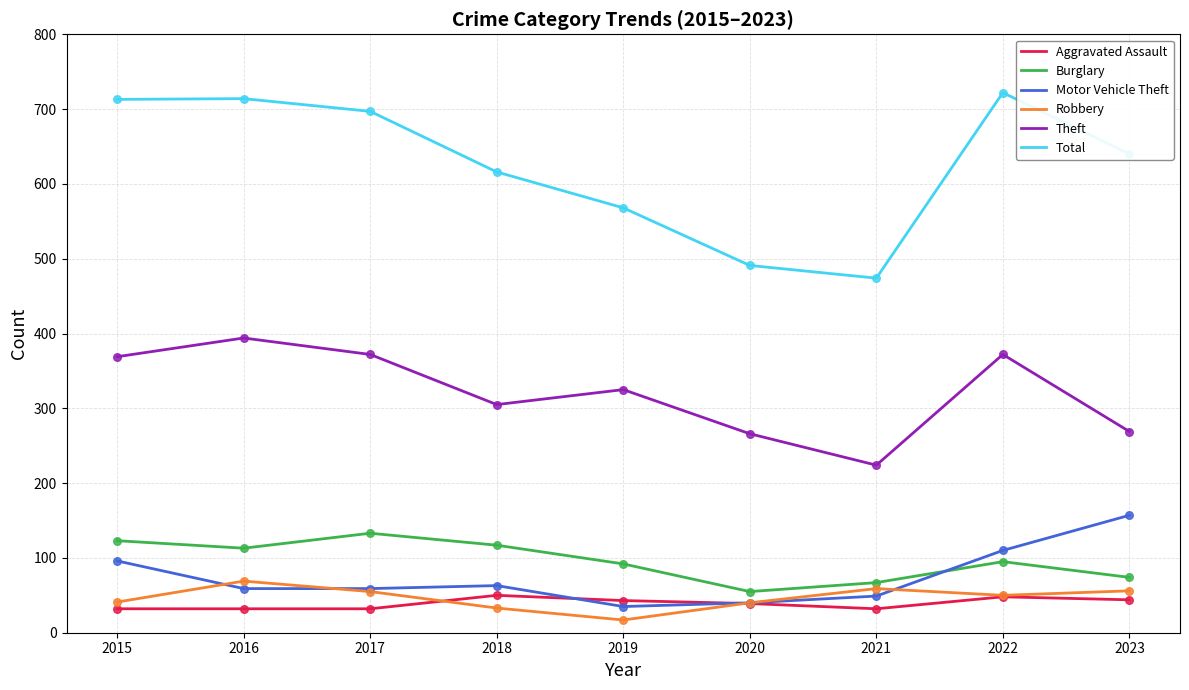

Which series changed the most between 2016 and 2021?

Total